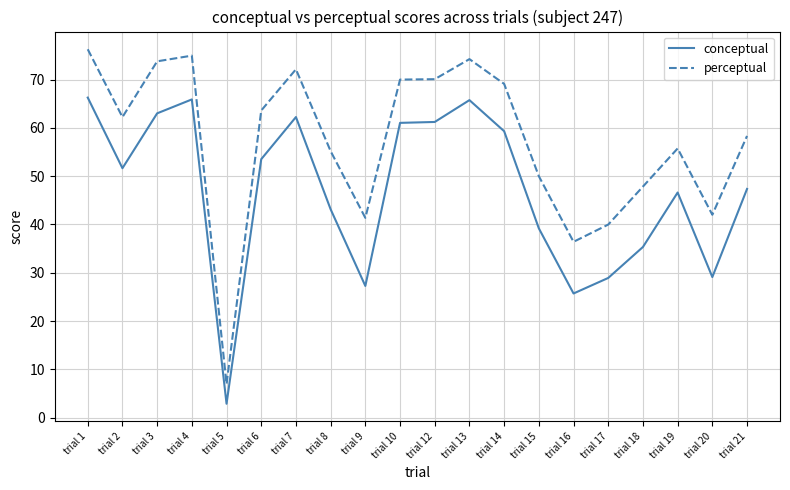

Which label corresponds to the smallest value in the chart?

trial 5